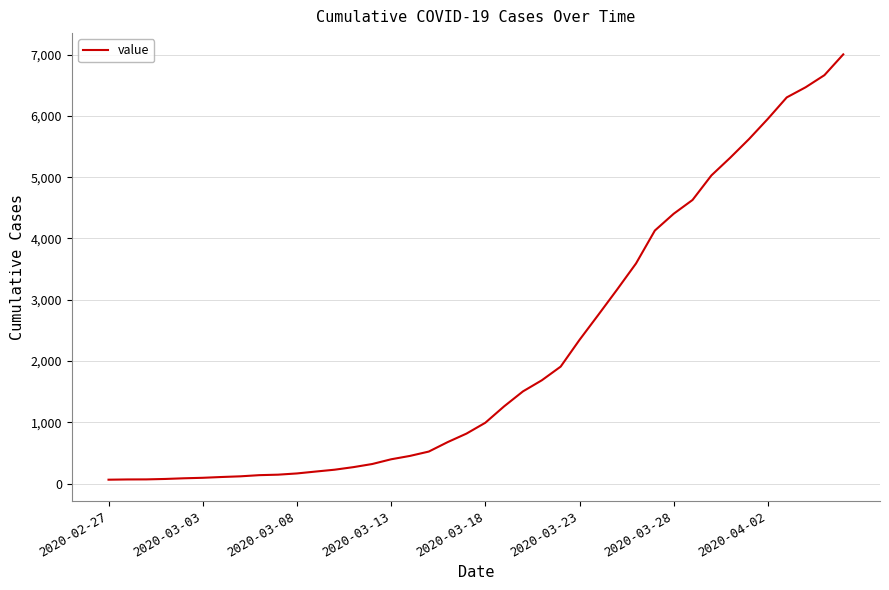

What is the greatest value displayed?

7003